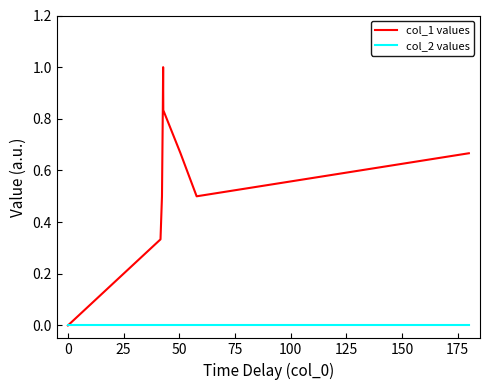

Does the chart have visible grid lines?

No